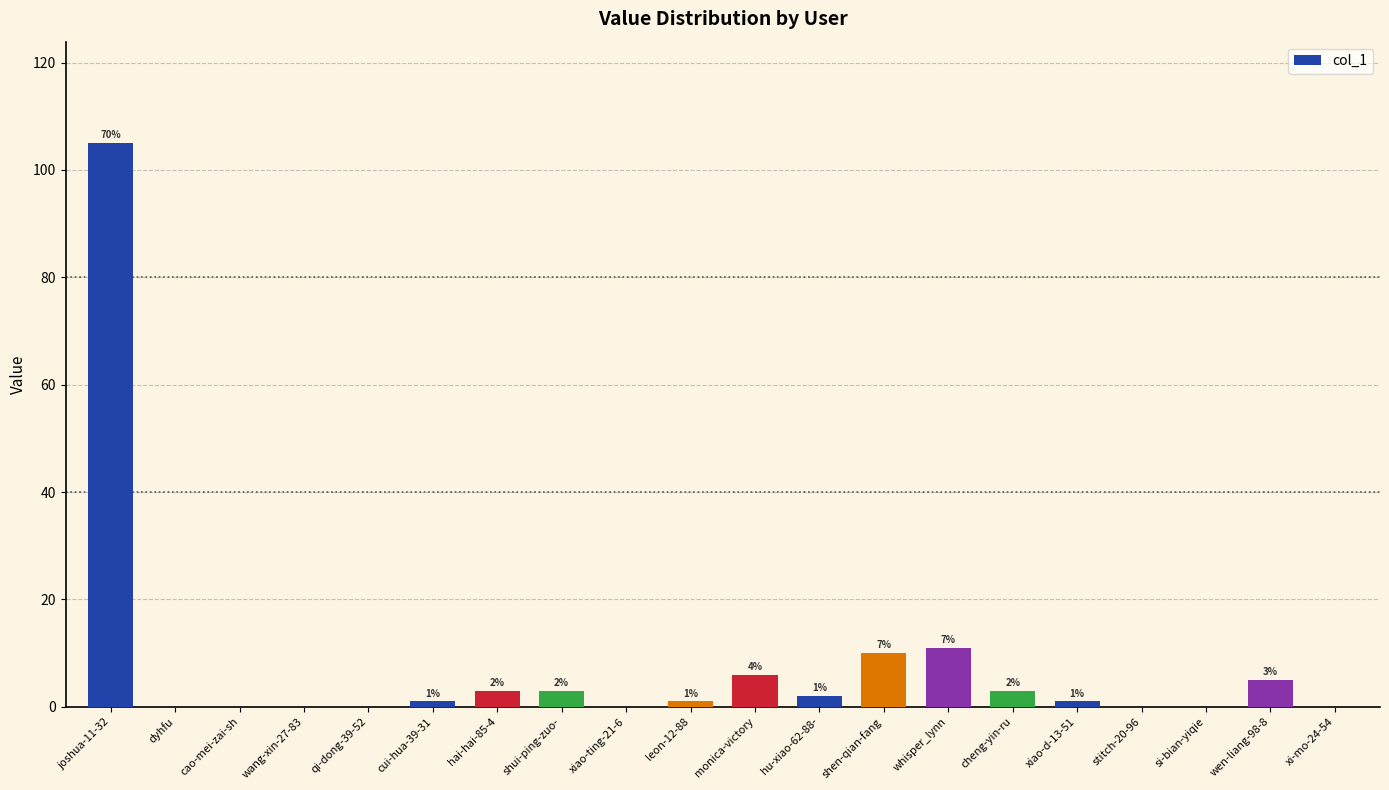

Which has a higher value, monica-victory or leon-12-88?

monica-victory